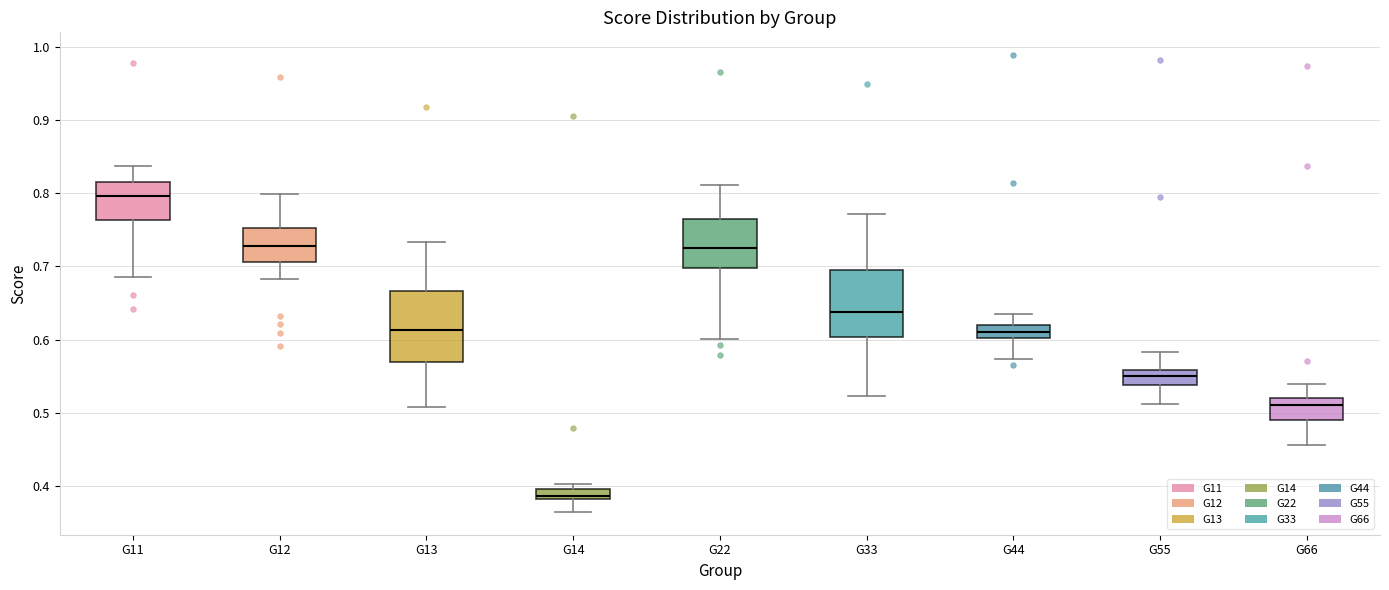

Where is the upper edge of the box for G12 on the y-axis? The values are not printed on the chart, so give them approximately, as read against the axis.

0.75